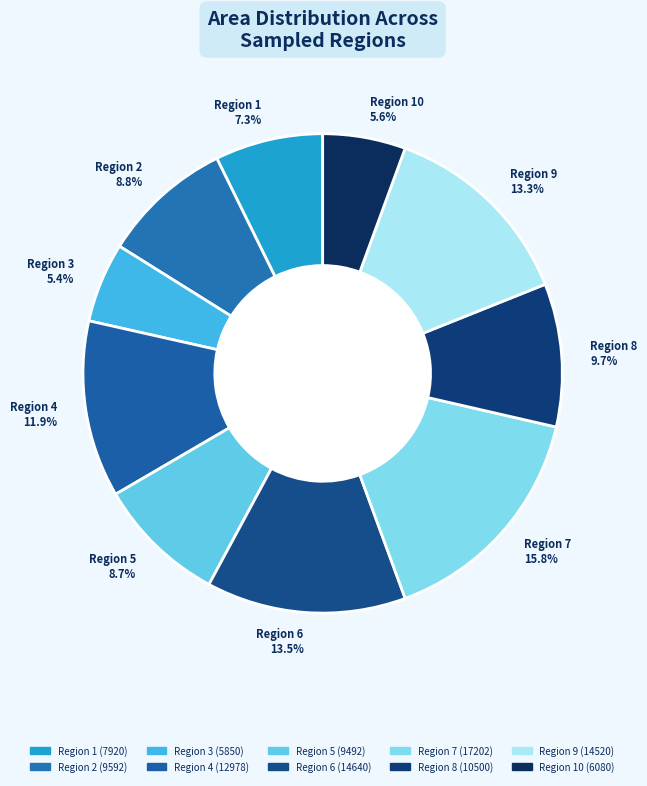

Which has a higher value, Region 7 15.8% or Region 6 13.5%?

Region 7 15.8%